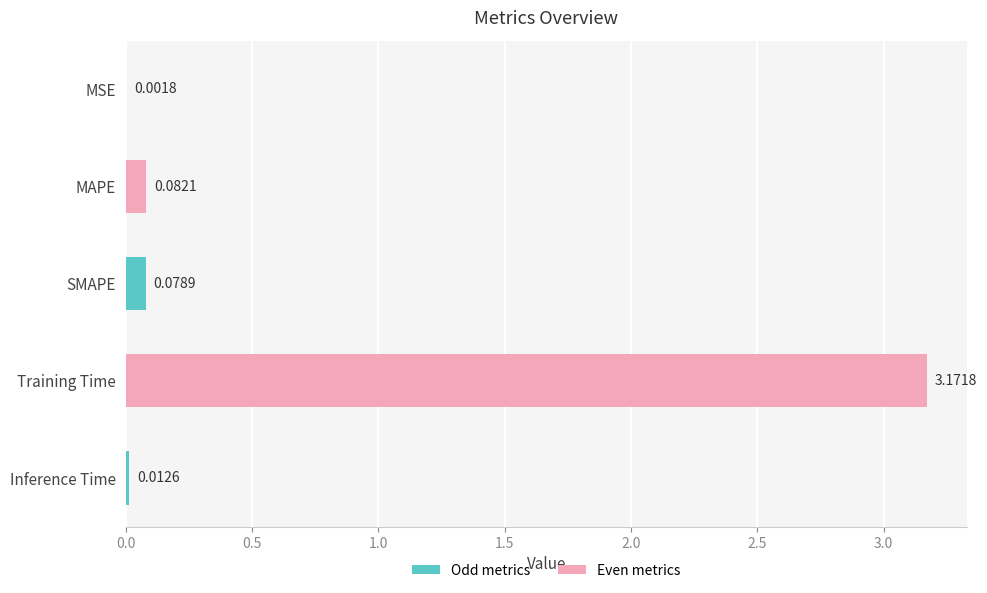

At which label is the value closest to 1?

MAPE